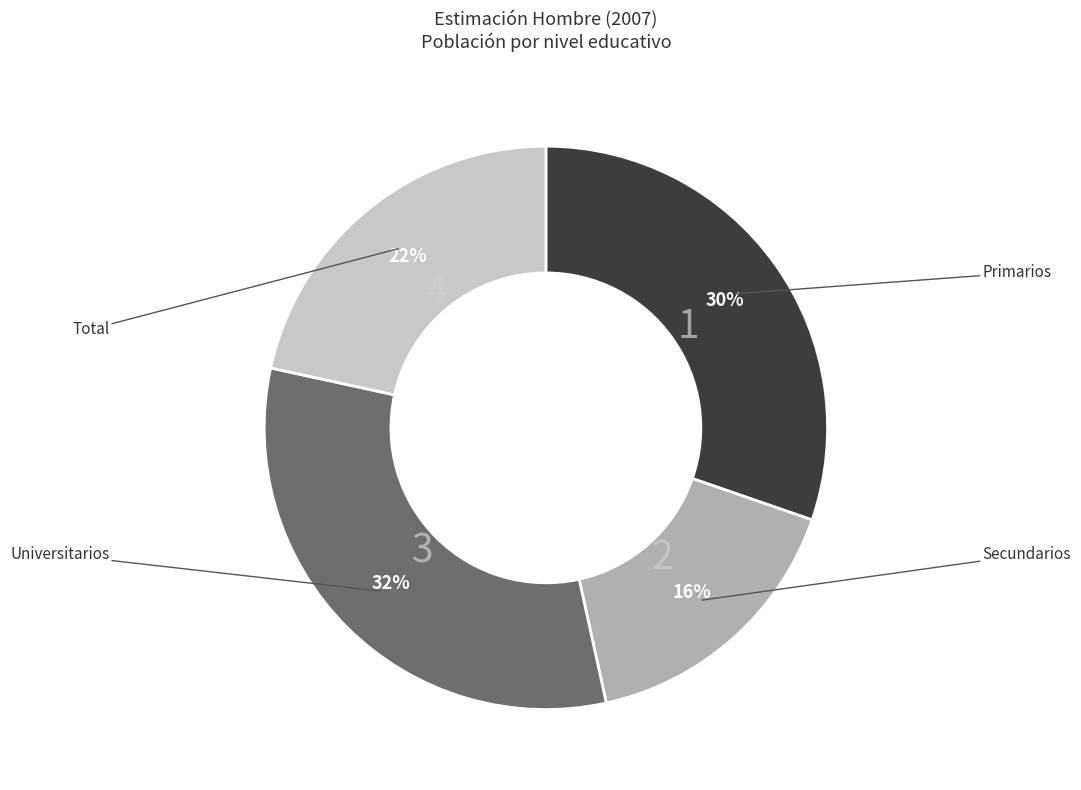

To the nearest percent, what is the average slice percentage?

25%